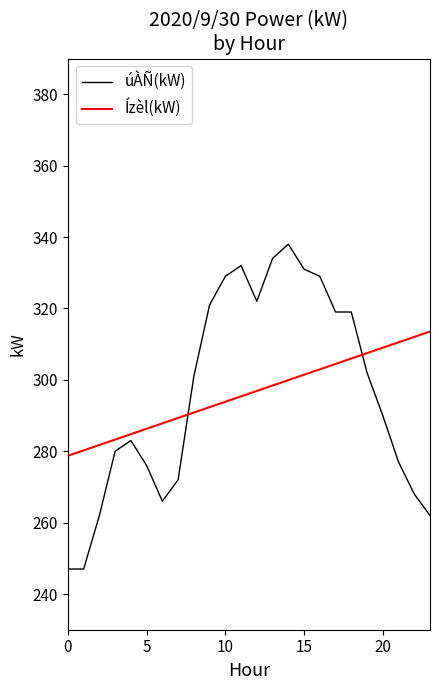

At how many categories does at least one series exceed 304?

15